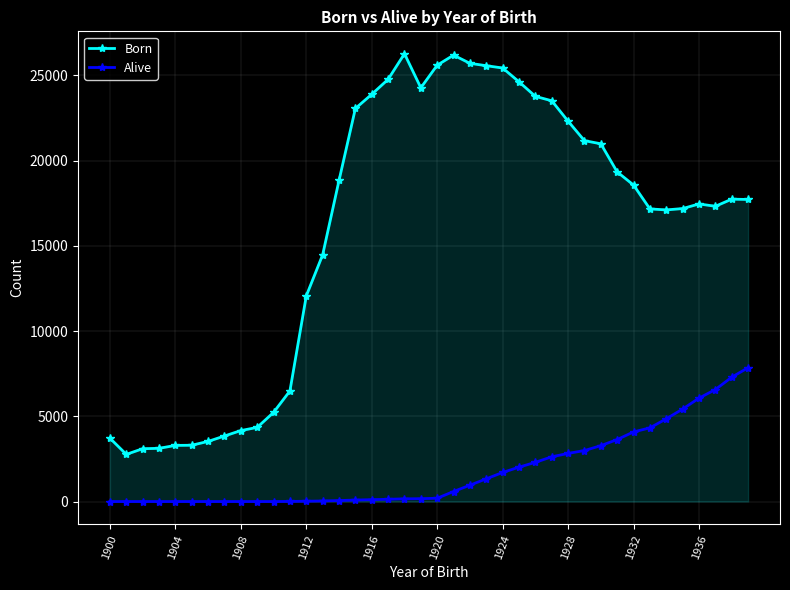

How many categories are shown in the chart?

40